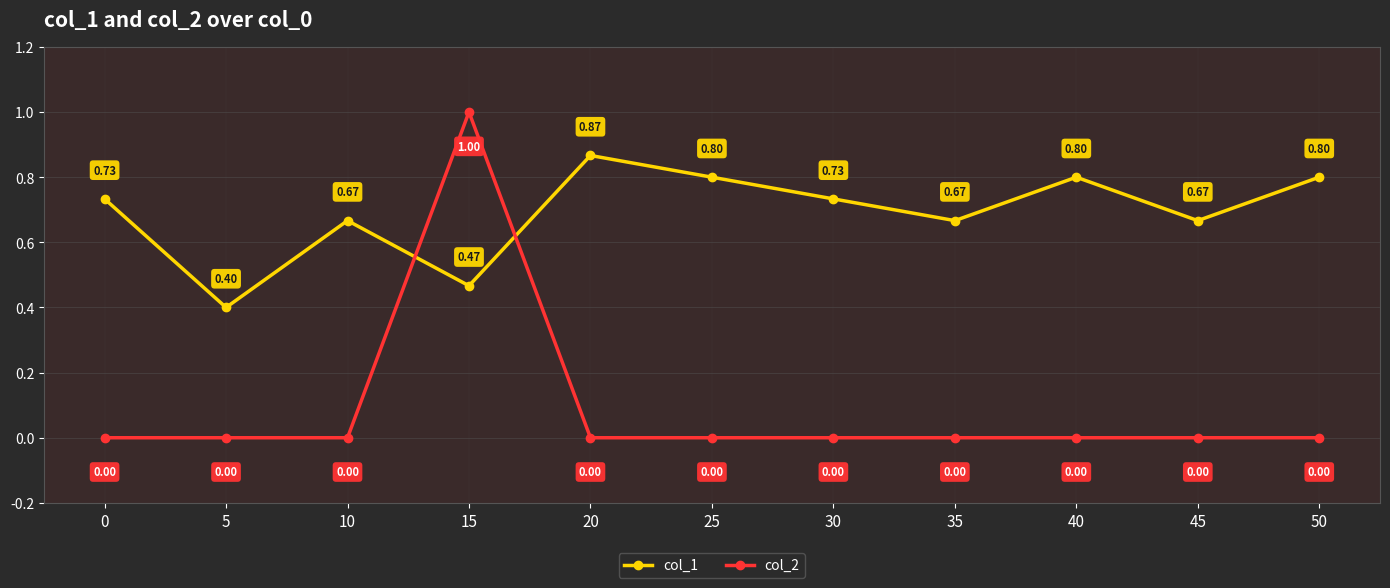

Does the chart have visible grid lines?

Yes